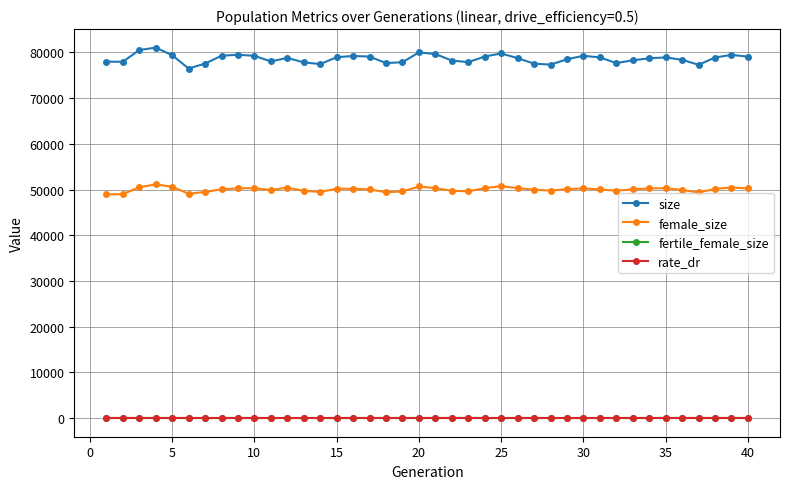

What is the lowest value of the female_size series?

48916